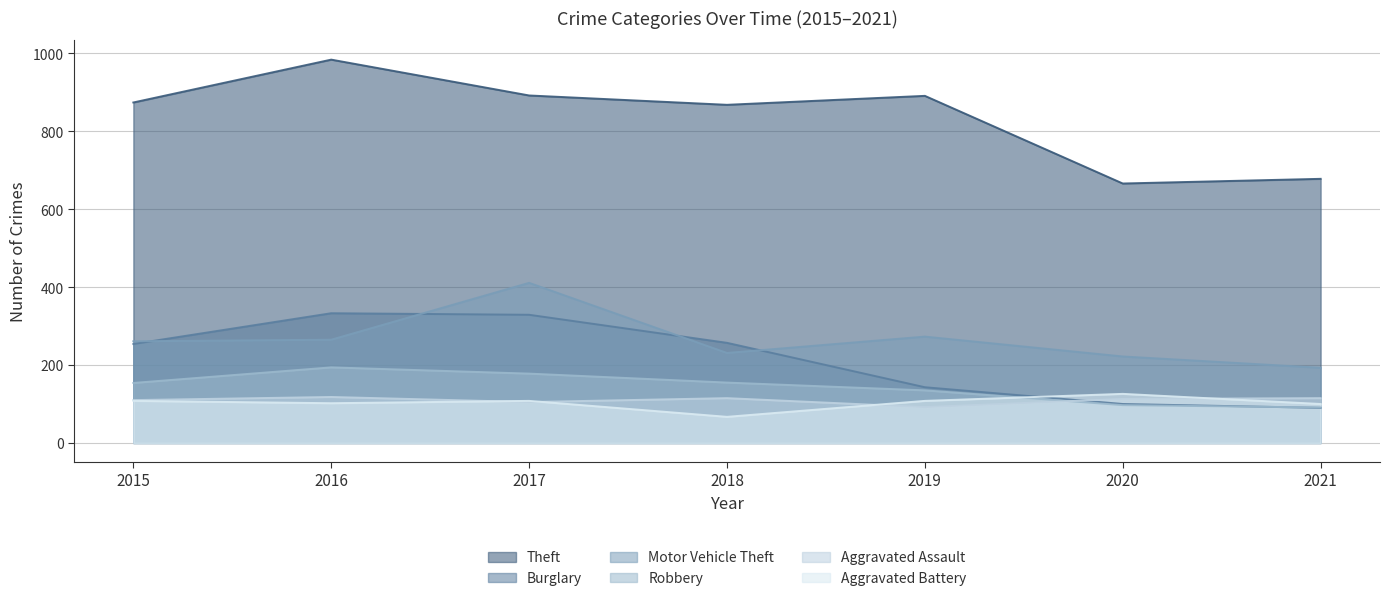

Where is Theft nearest to the value 825?

2018